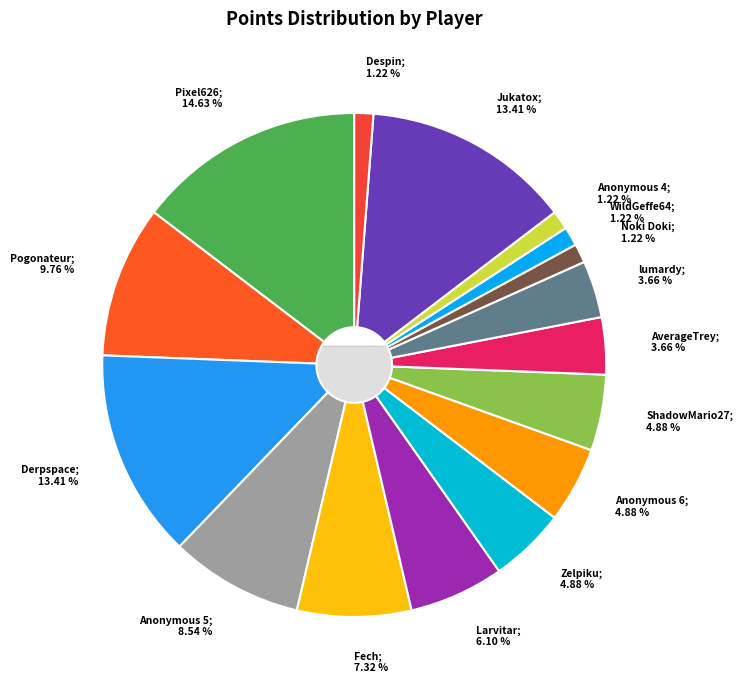

To the nearest percent, what percentage of the pie is Derpspace?

13%